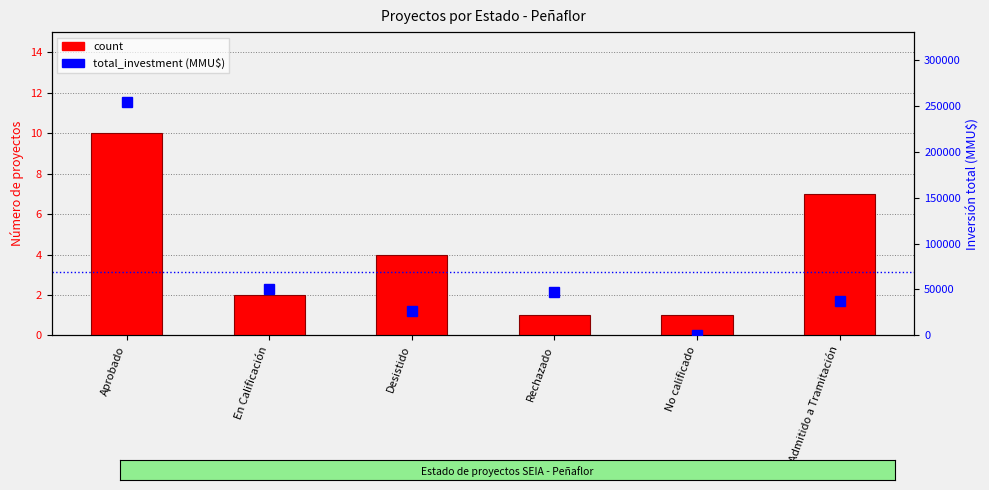

What is the minimum value for total_investment?

500